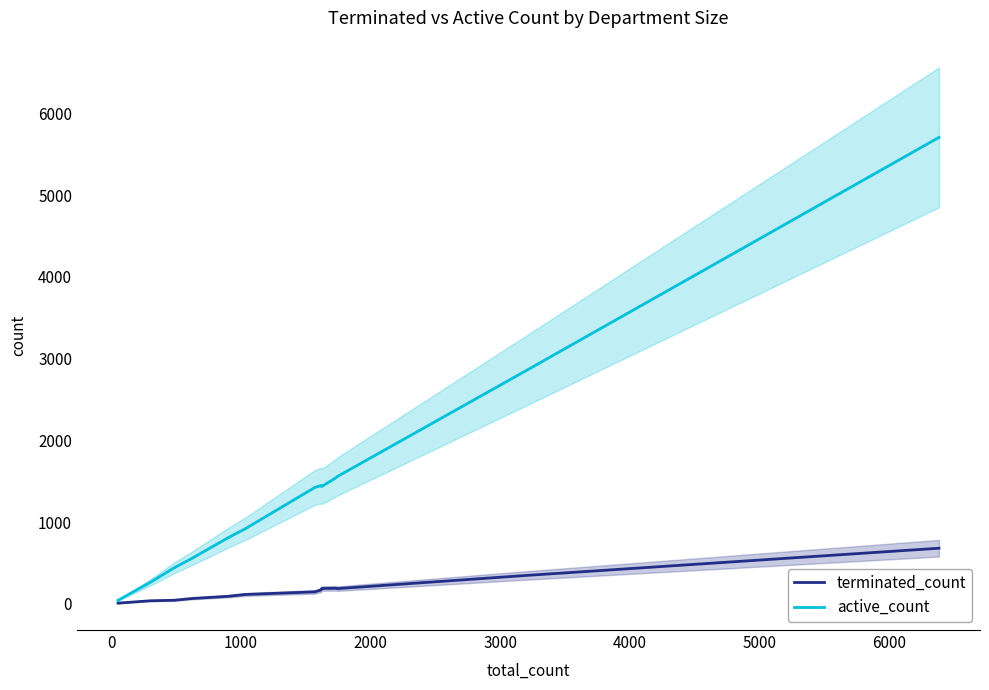

True or false: terminated_count and active_count intersect in this chart.

False